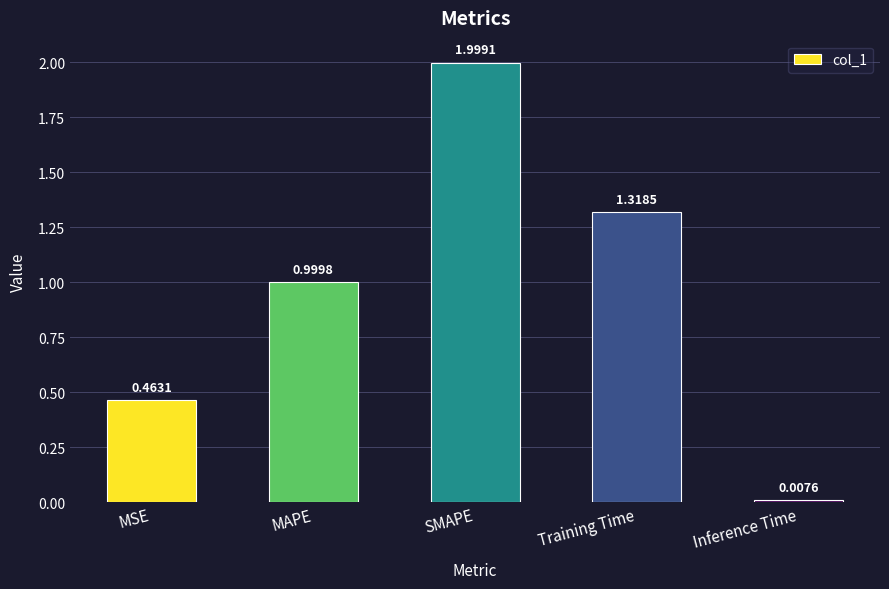

Where is the data nearest to the value 1?

MAPE